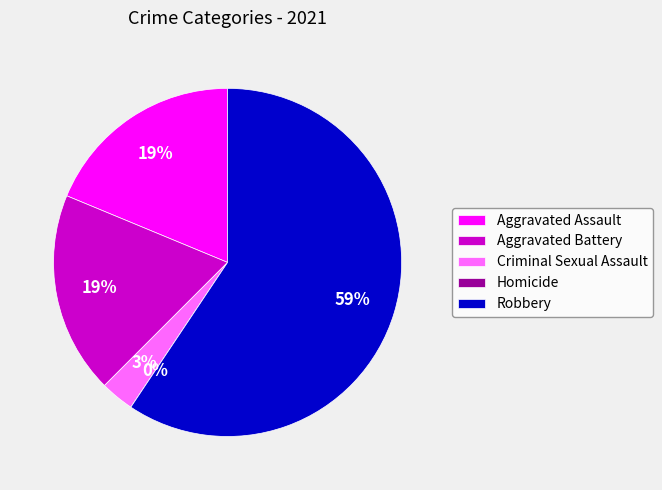

To the nearest percent, what is the difference between the largest and smallest slice percentages?

59%